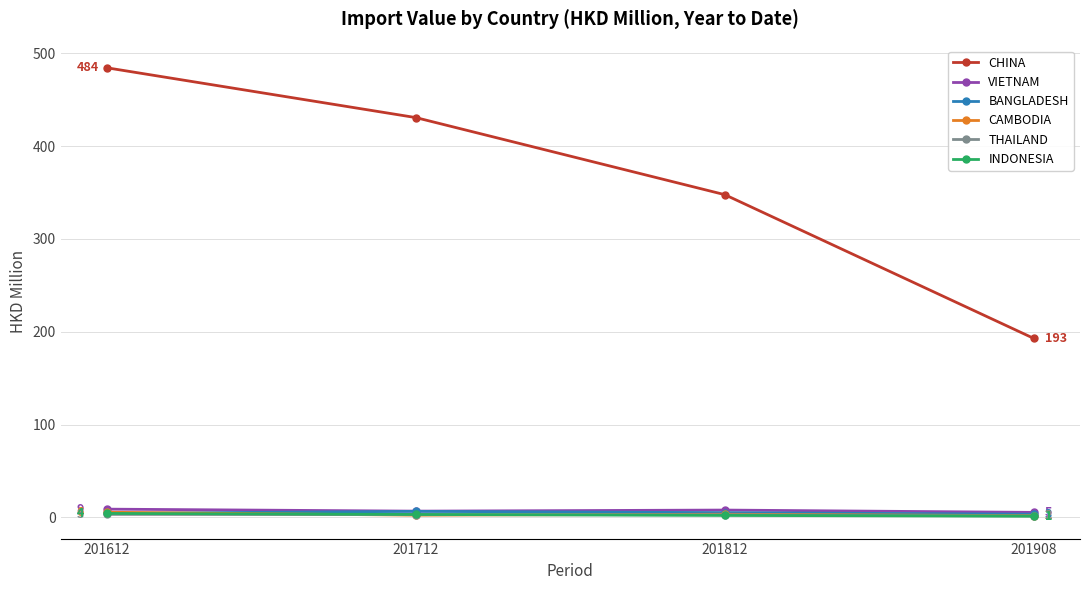

At how many categories does at least one series exceed 327?

3